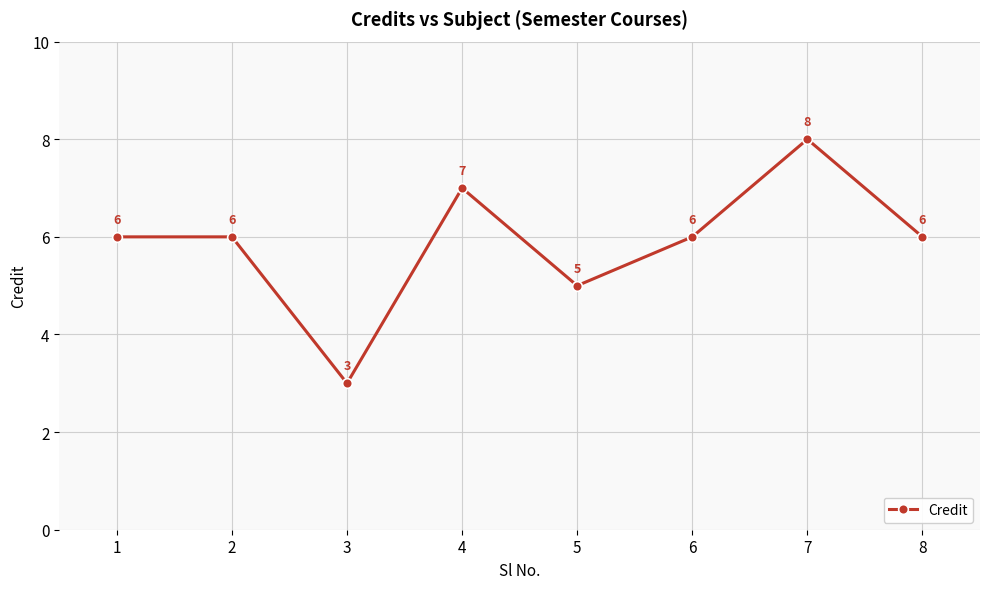

Reading right to left, transcribe all the data shown in this chart.

6	8	6	5	7	3	6	6